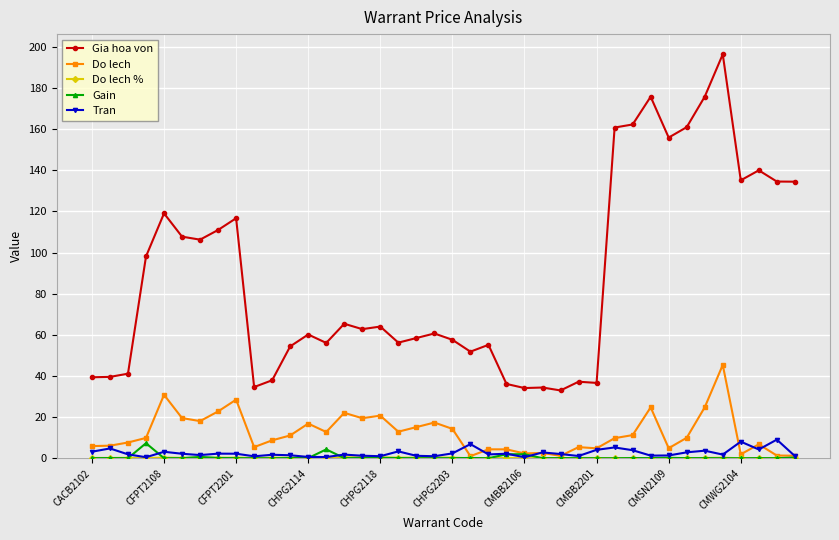

True or false: Gain and Gia hoa von cross at least once.

False